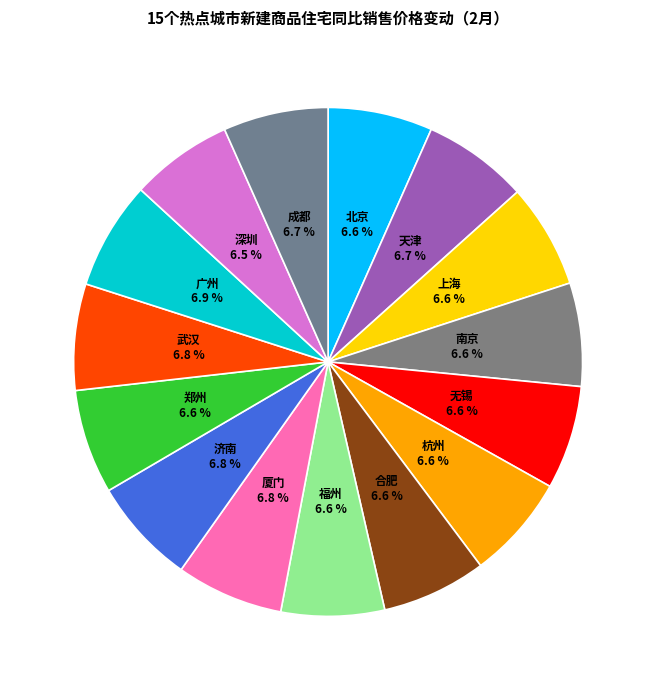

Approximately how many times larger is the value at 济南 compared to 天津?

1.0